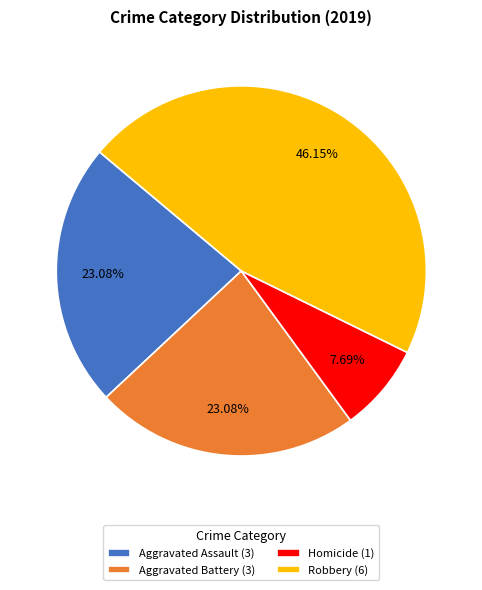

How many slices are in this pie chart?

4